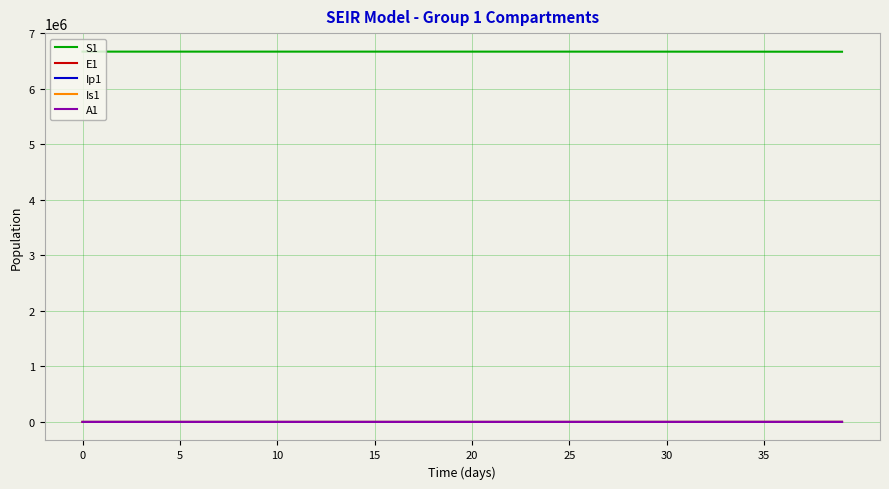

True or false: S1 and E1 intersect in this chart.

False